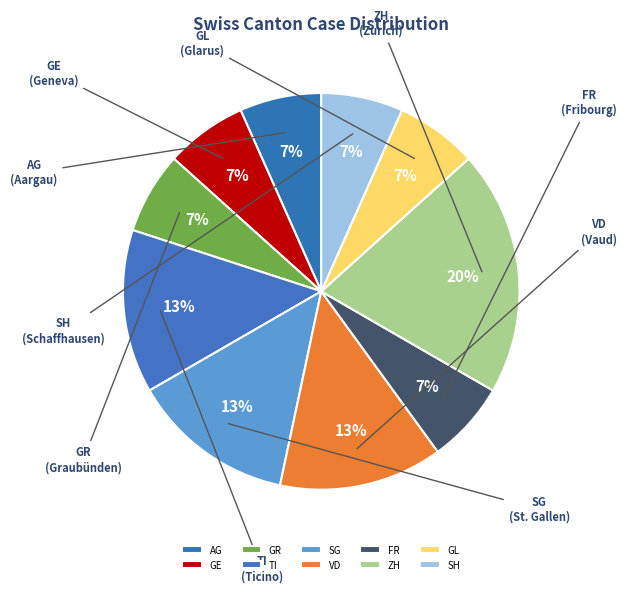

Count the number of slices in the pie.

10